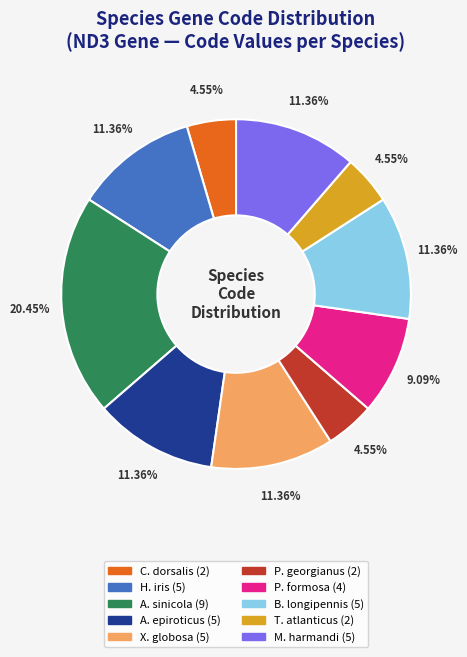

Is there a majority slice in this chart?

No